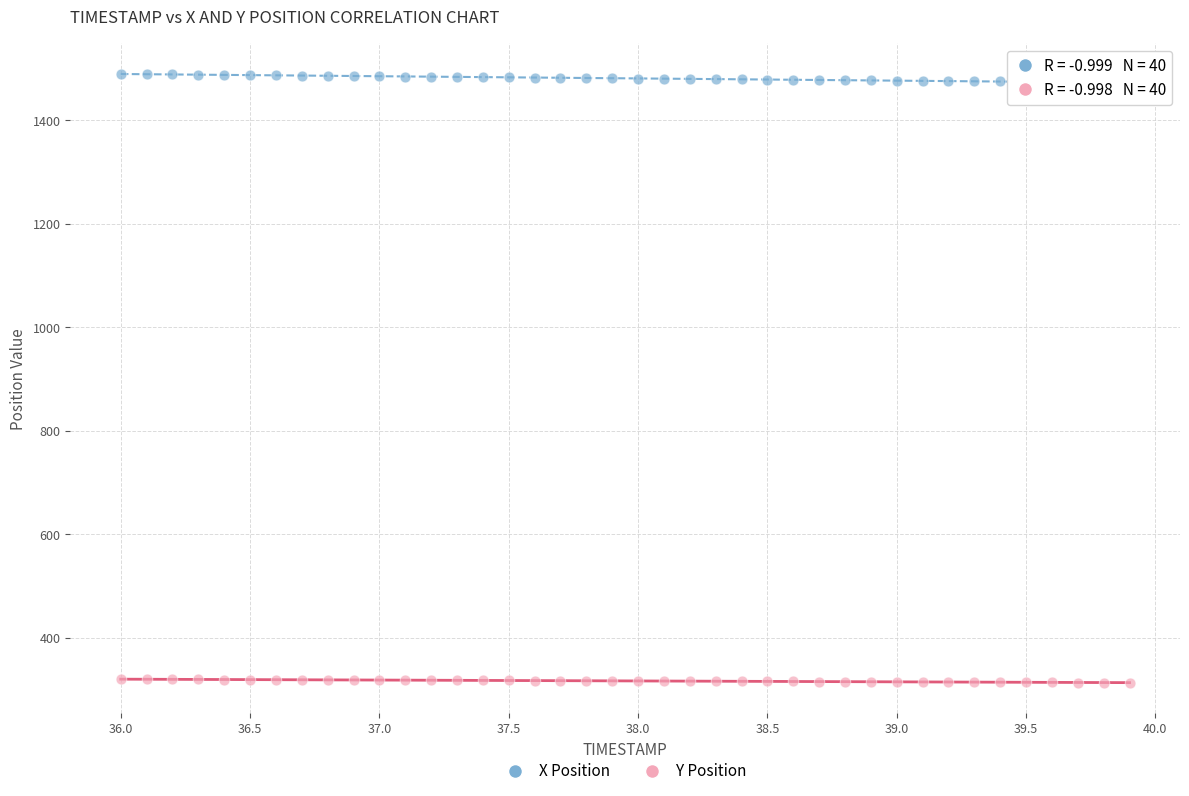

Across all data points, what is the range of X values (max minus min)?

3.9